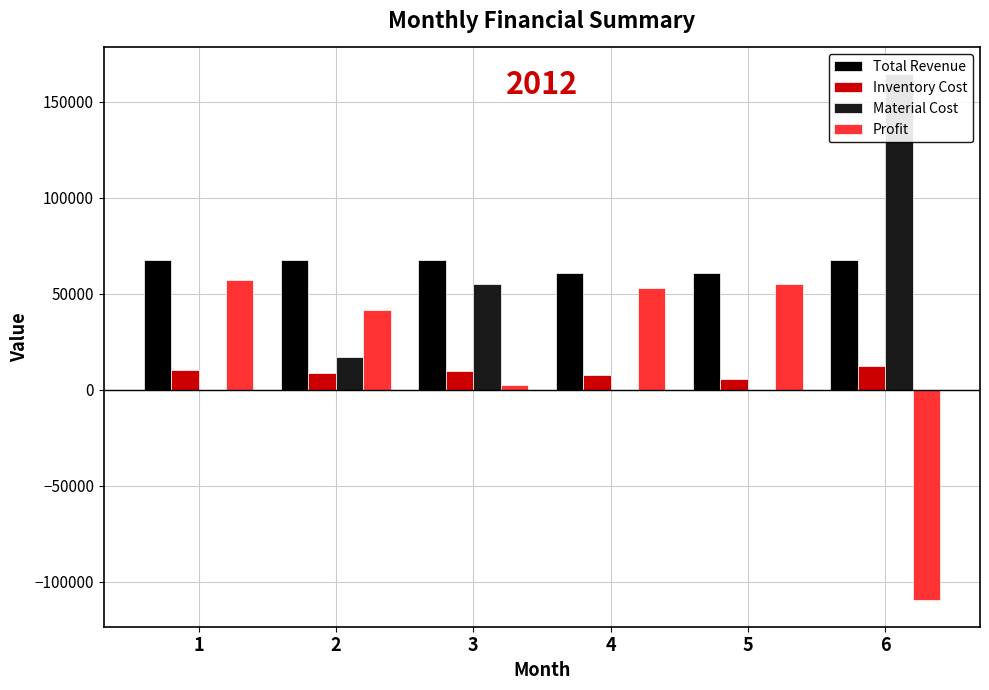

Rank the categories by Inventory Cost value from lowest to highest.

5, 4, 2, 3, 1, 6